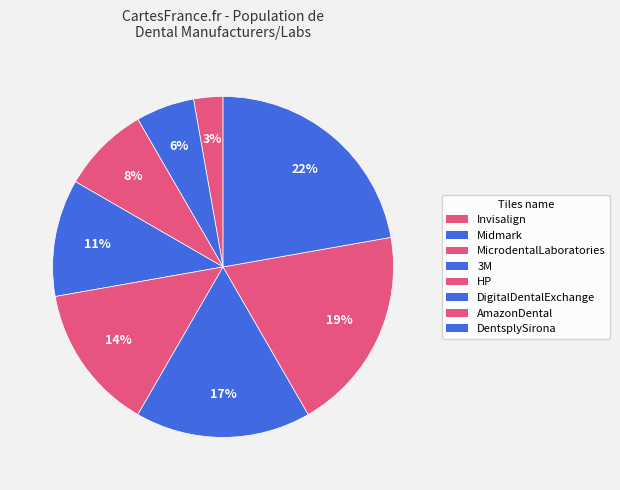

Is it true that AmazonDental is 26% of the pie?

False